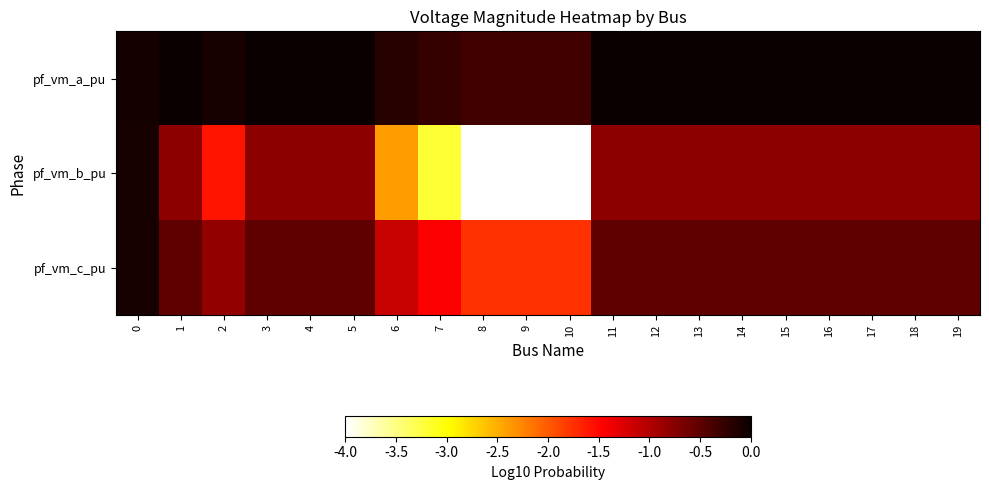

Reading left to right, transcribe all the data shown in this chart.

pf_vm_a_pu: 0=-0.1	1=0.0	2=-0.1	3=-0.0	4=-0.0	5=-0.0	6=-0.2	7=-0.3	8=-0.3	9=-0.3	10=-0.3	11=-0.0	12=-0.0	13=-0.0	14=-0.0	15=-0.0	16=-0.0	17=-0.0	18=-0.0	19=-0.0
pf_vm_b_pu: 0=-0.1	1=-0.8	2=-1.6	3=-0.8	4=-0.8	5=-0.8	6=-2.4	7=-3.2	8=-4.0	9=-4.0	10=-4.0	11=-0.8	12=-0.8	13=-0.8	14=-0.8	15=-0.8	16=-0.8	17=-0.8	18=-0.8	19=-0.8
pf_vm_c_pu: 0=-0.1	1=-0.5	2=-0.8	3=-0.5	4=-0.5	5=-0.5	6=-1.1	7=-1.4	8=-1.8	9=-1.8	10=-1.8	11=-0.5	12=-0.5	13=-0.5	14=-0.5	15=-0.5	16=-0.5	17=-0.5	18=-0.5	19=-0.5